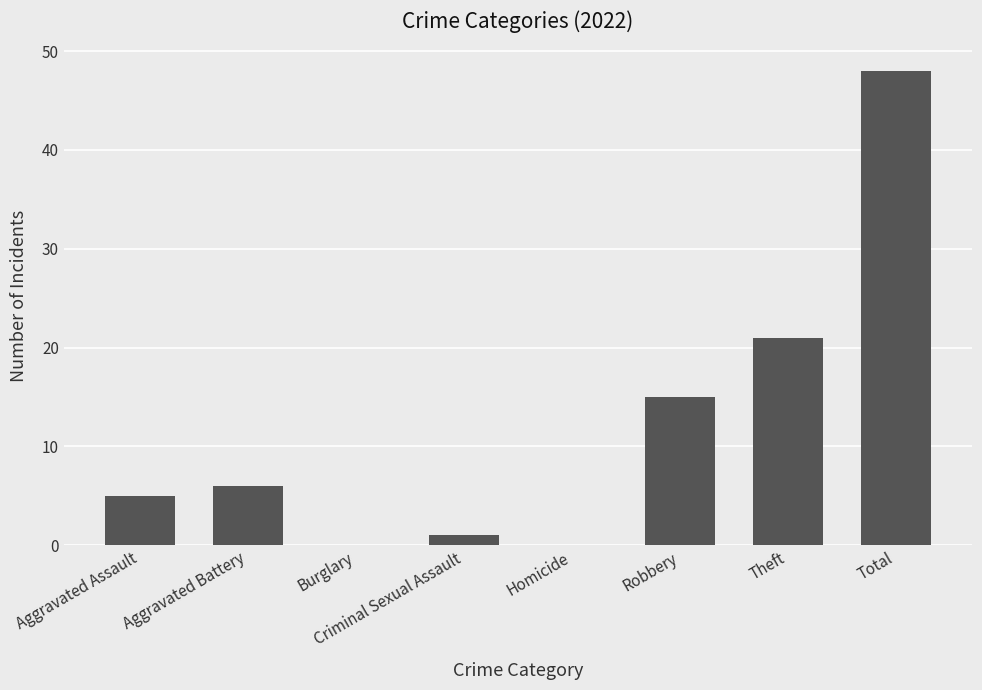

At which label is the value closest to 24?

Theft